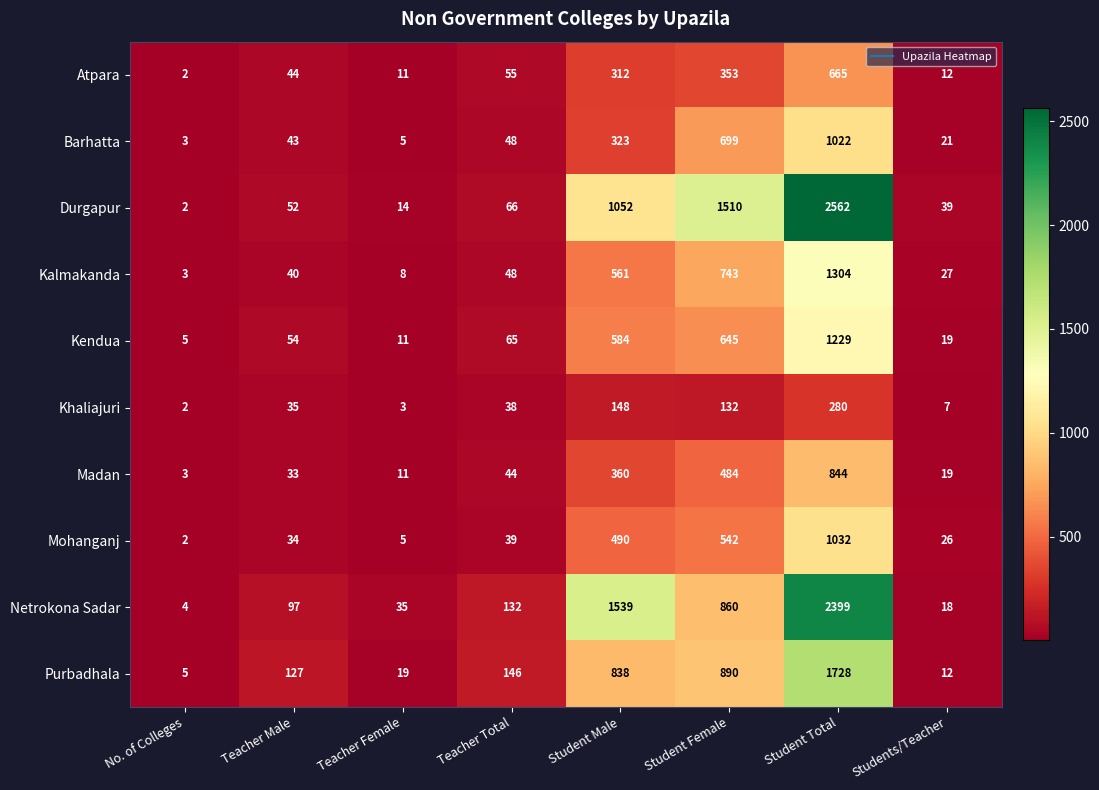

Which category has the lowest value across all series?

No. of Colleges